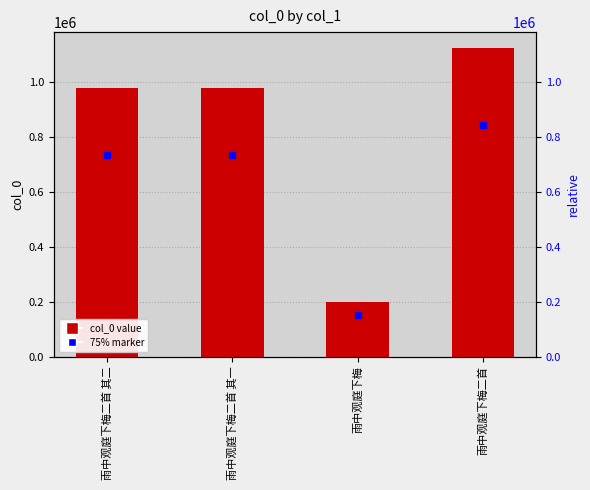

What is the value of the 1st bar from the left?

978604